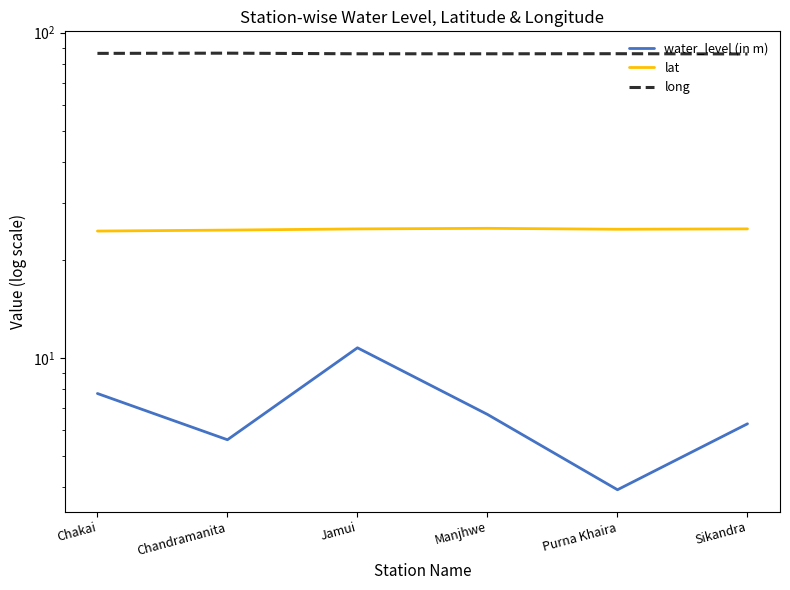

Which series changed the most between Manjhwe and Purna Khaira?

water_level (in m)